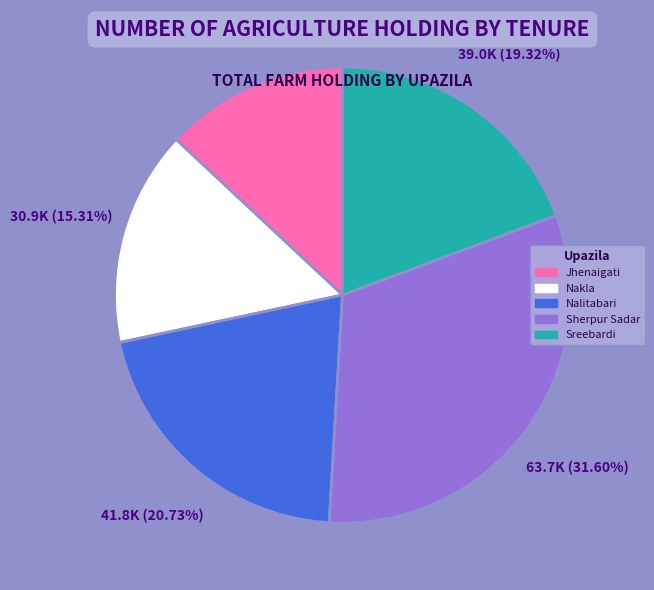

To the nearest percent, what is the average slice percentage?

20%